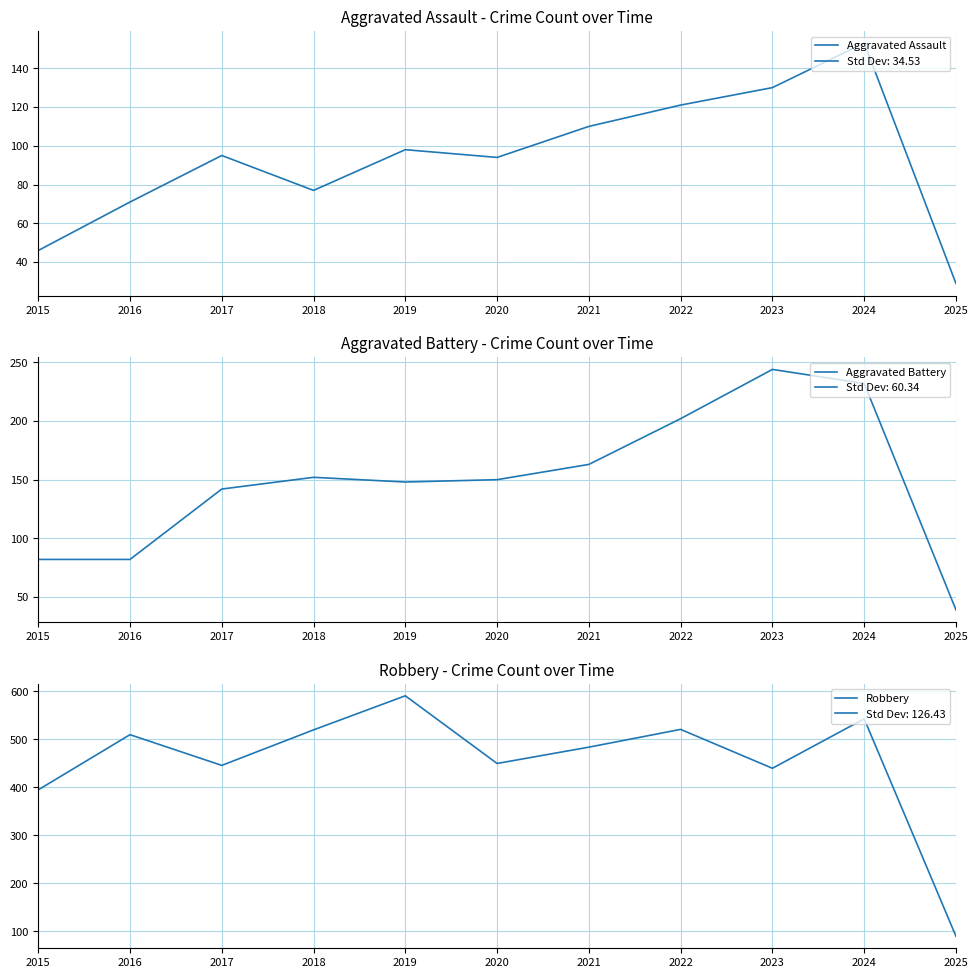

Between 2018 and 2021, which is larger?

2021